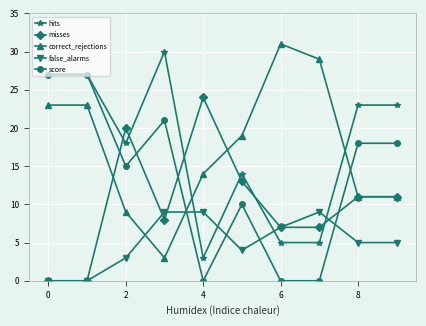

How many lines are shown in the chart?

5